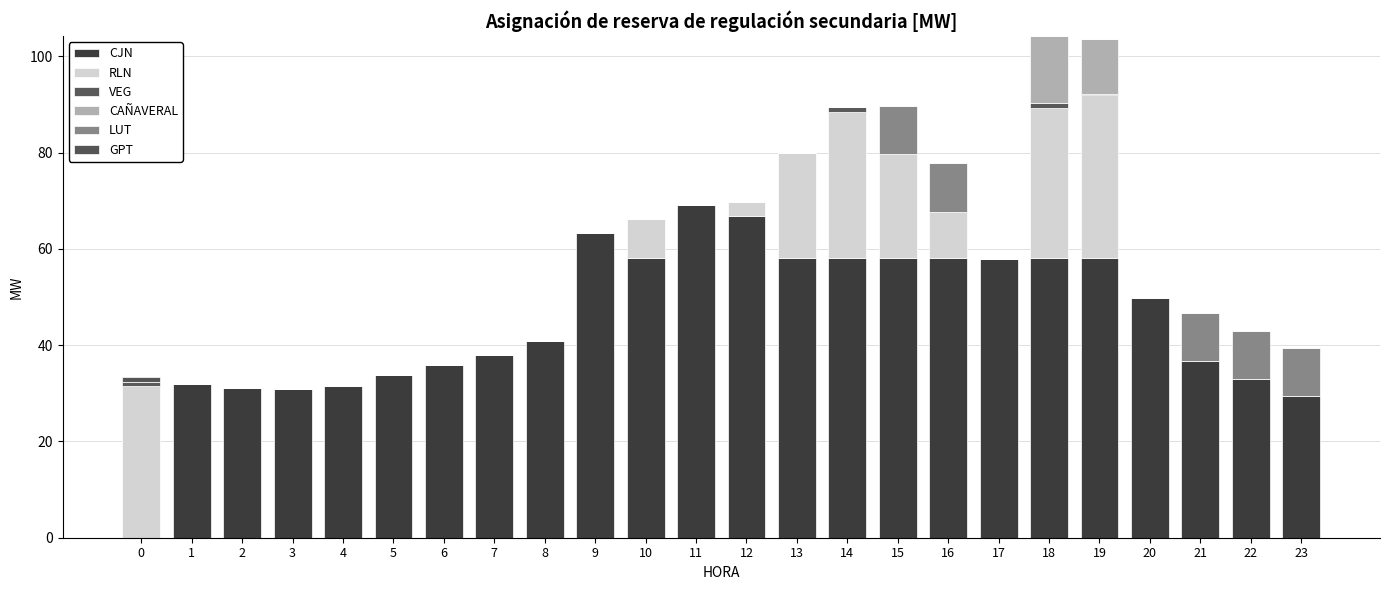

Count the number of categories in the chart.

24